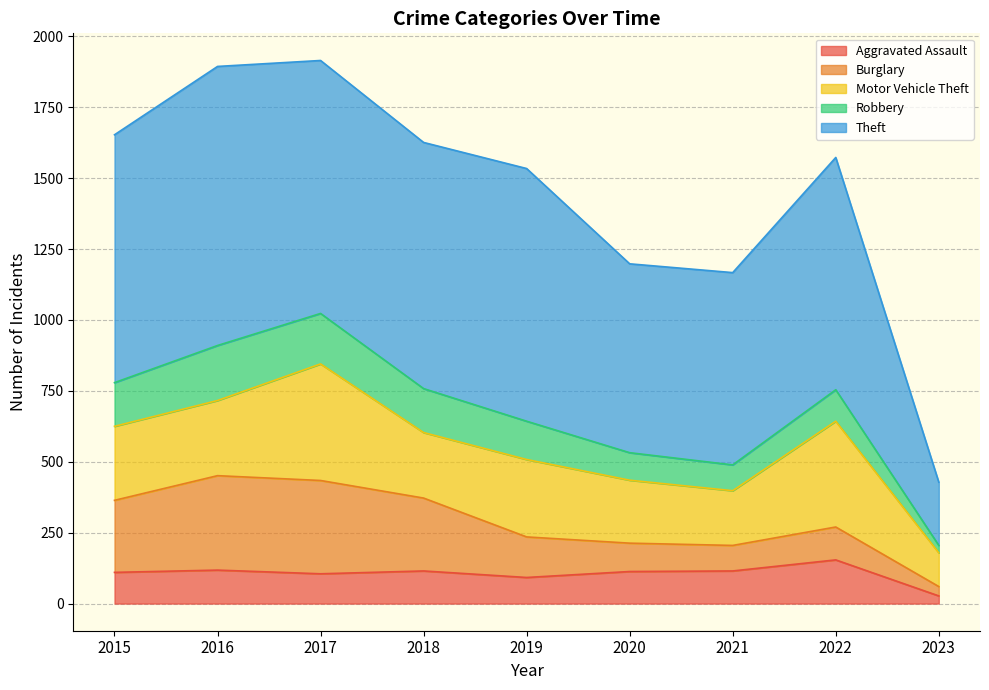

What is the lowest value of the Burglary series?

33